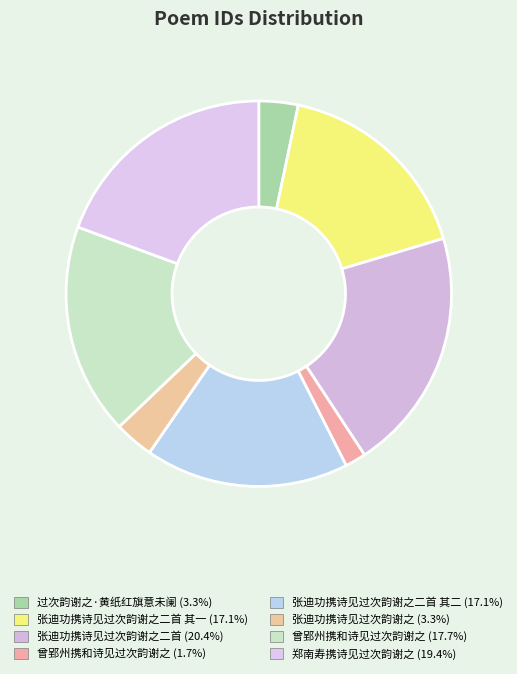

Count the number of slices in the pie.

8